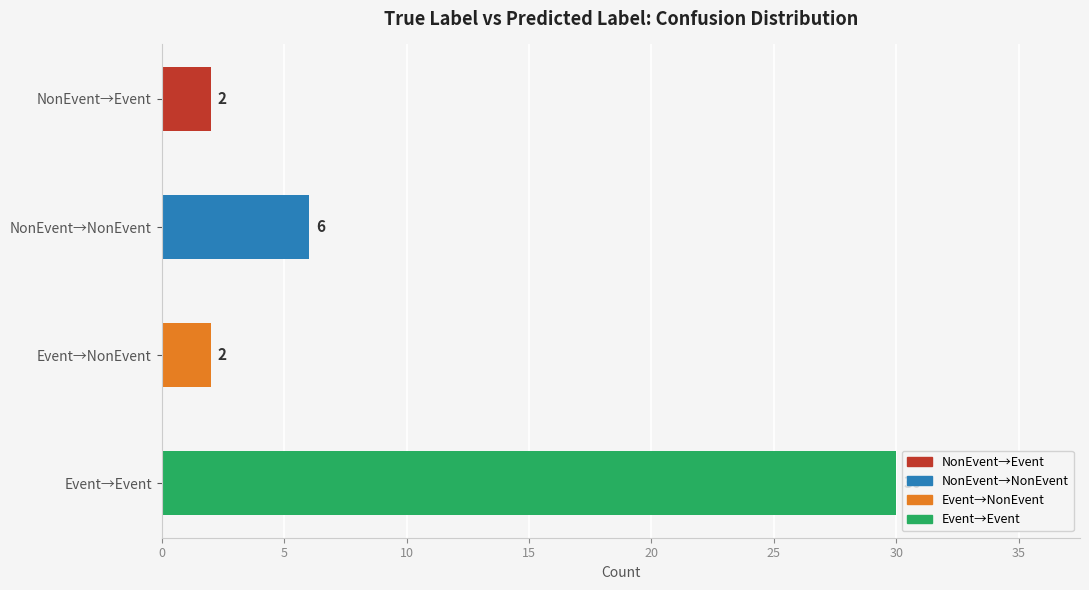

What is the smallest value displayed?

2